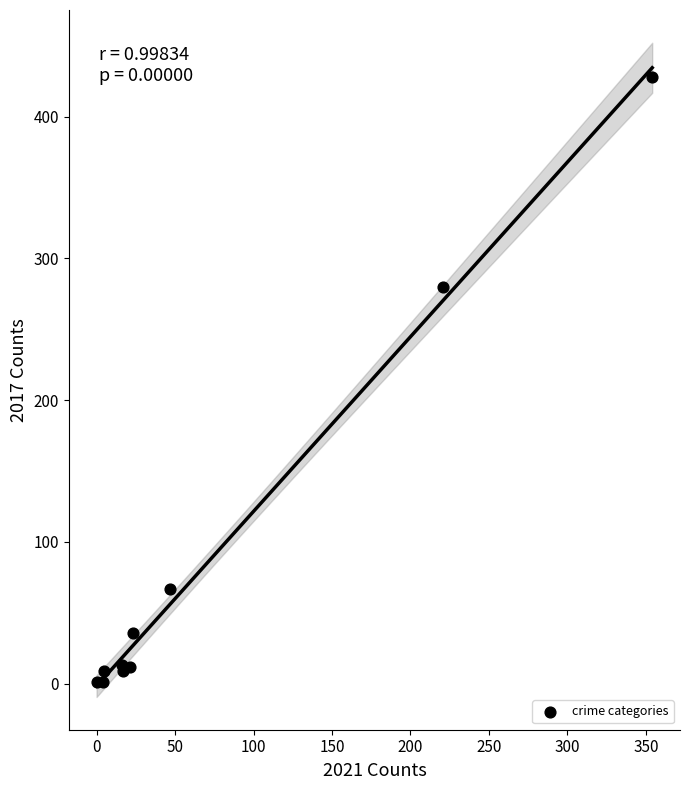

What Y value in the scatter plot is closest to 214?

280